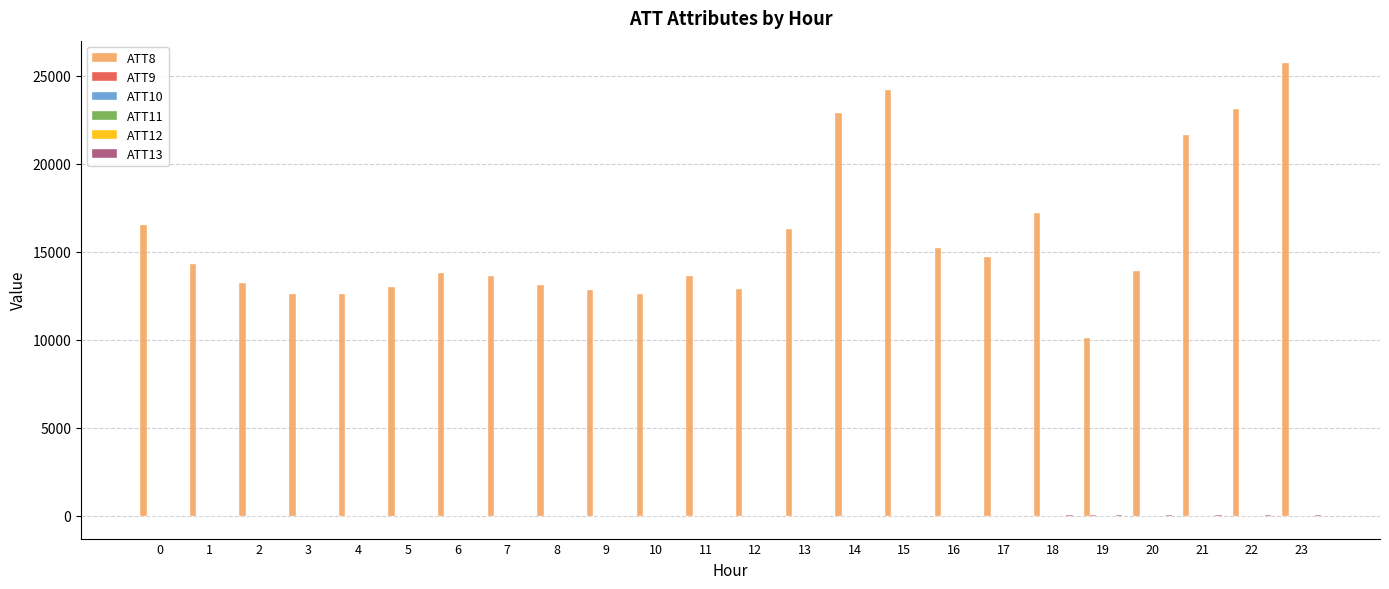

Which series has the largest total across all categories?

ATT8